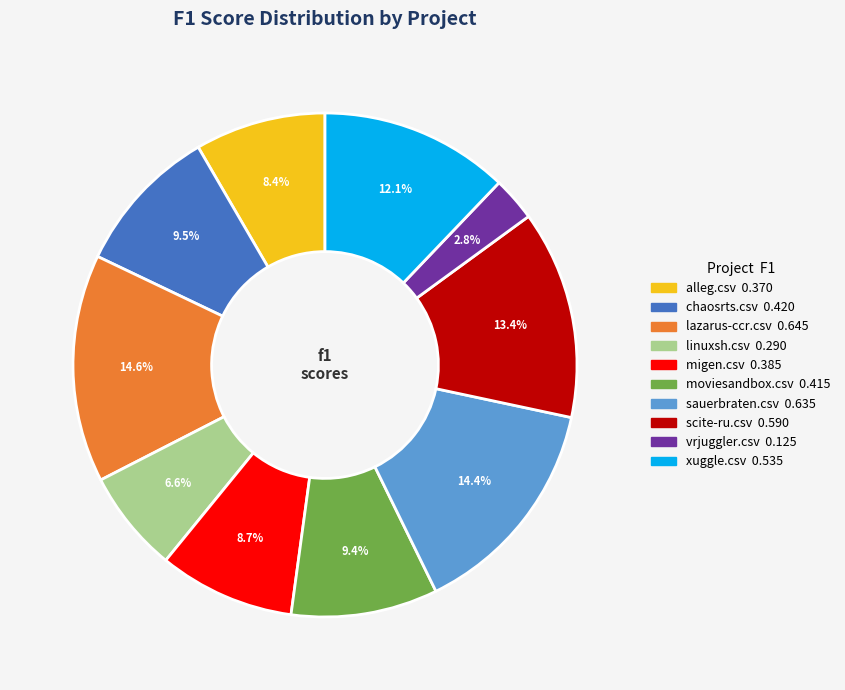

Is there any slice that represents more than half of the pie?

No